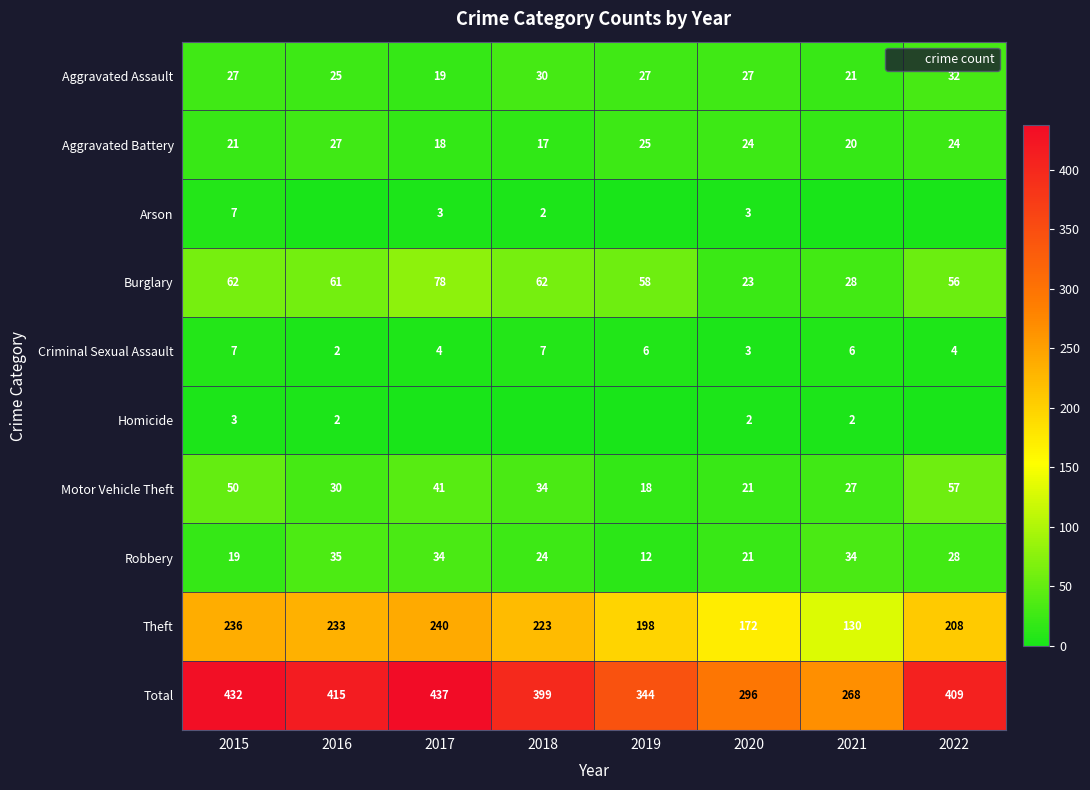

Which series has the largest total across all categories?

Total